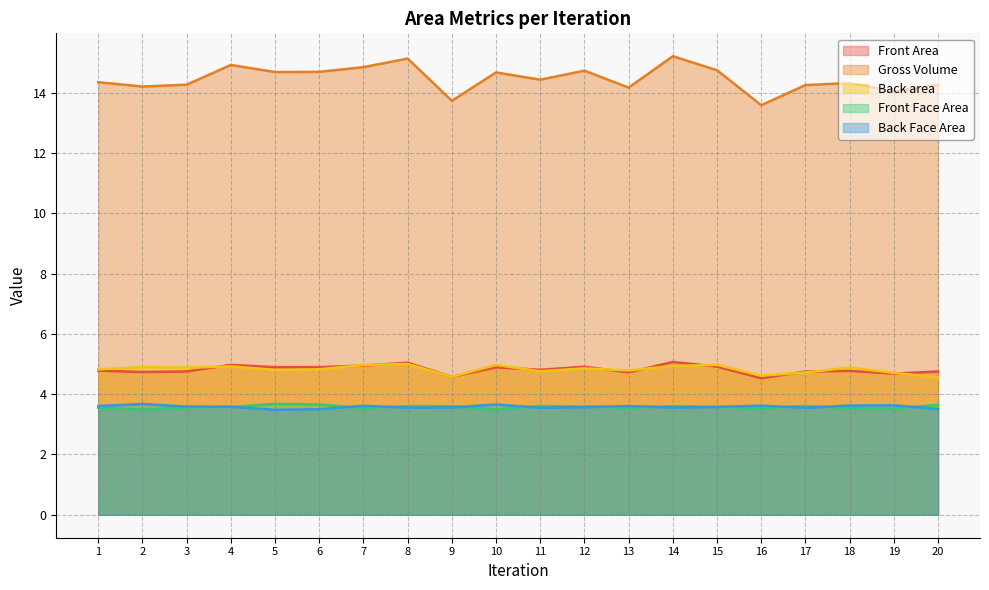

How many times do Front Area and Back area cross each other?

11